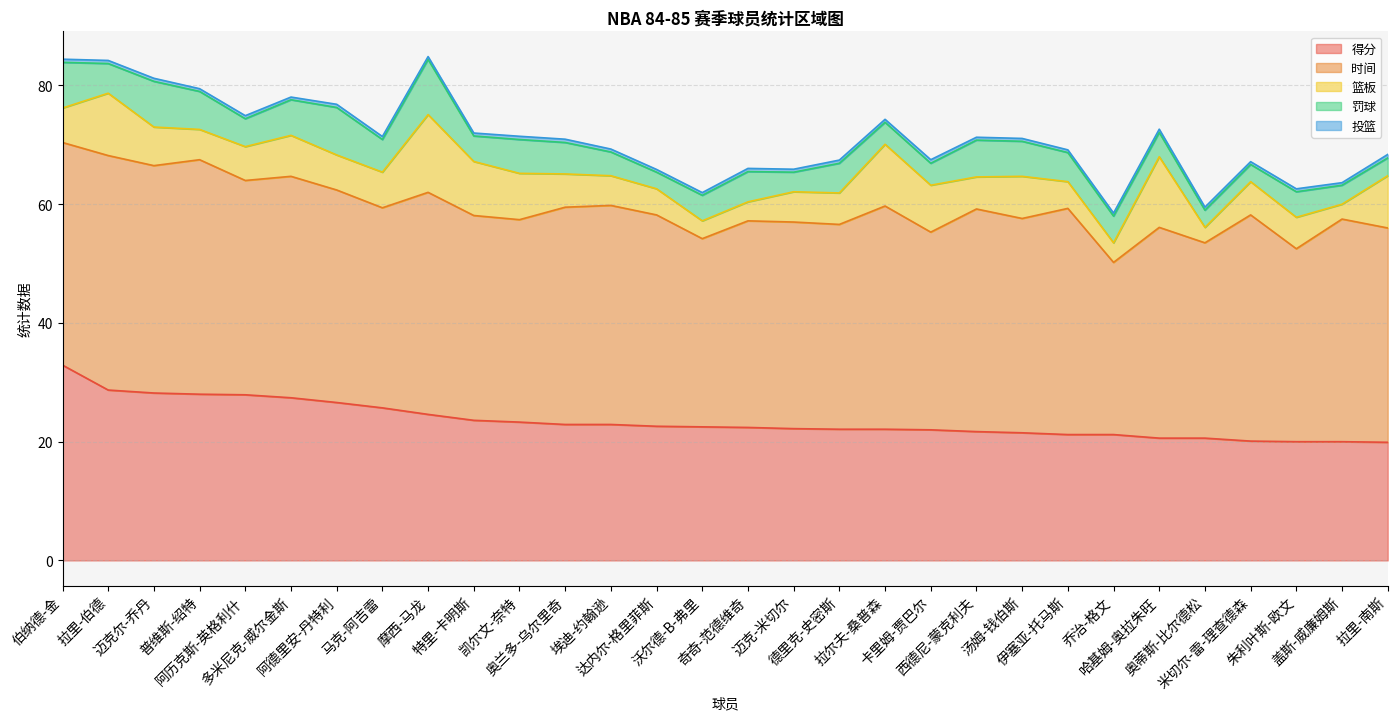

How many data points in 时间 are less than 36?

14